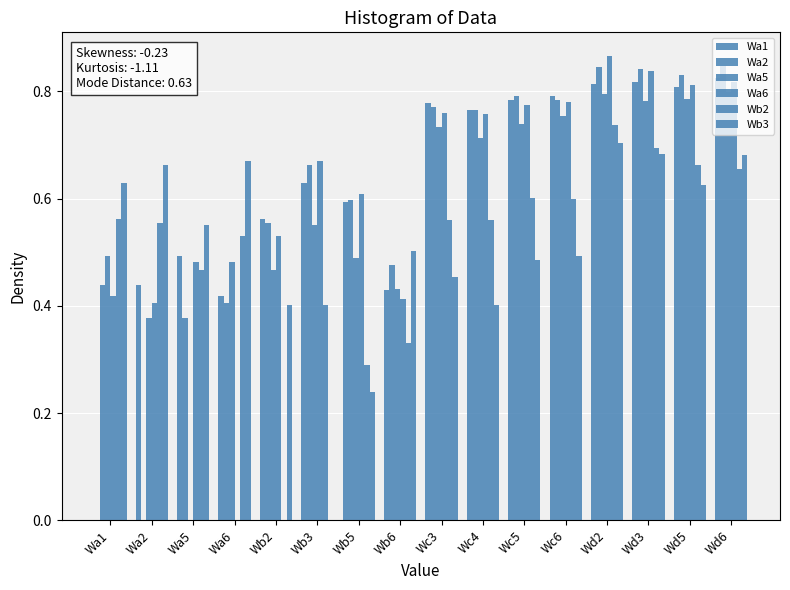

Read the Wa2 value at Wb5.

0.6